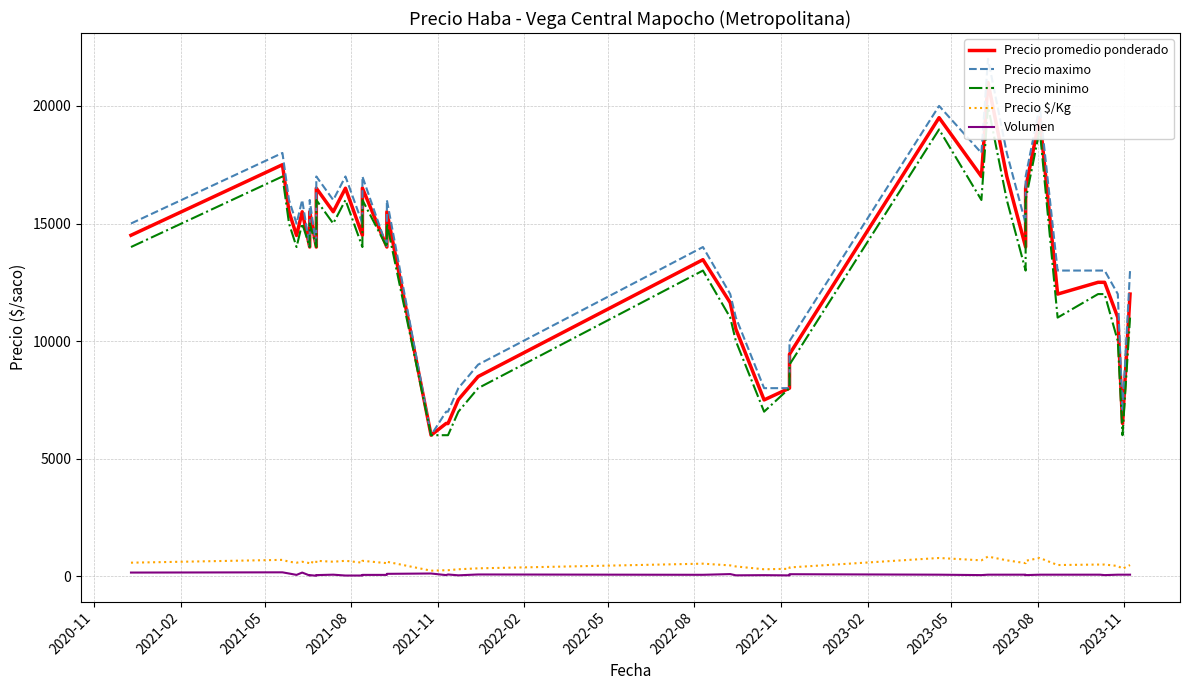

True or false: Precio maximo and Precio promedio ponderado intersect in this chart.

False